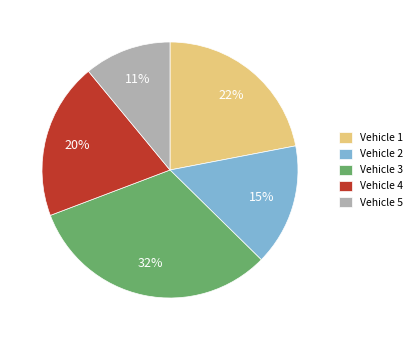

Which slice is the smallest?

Vehicle 5